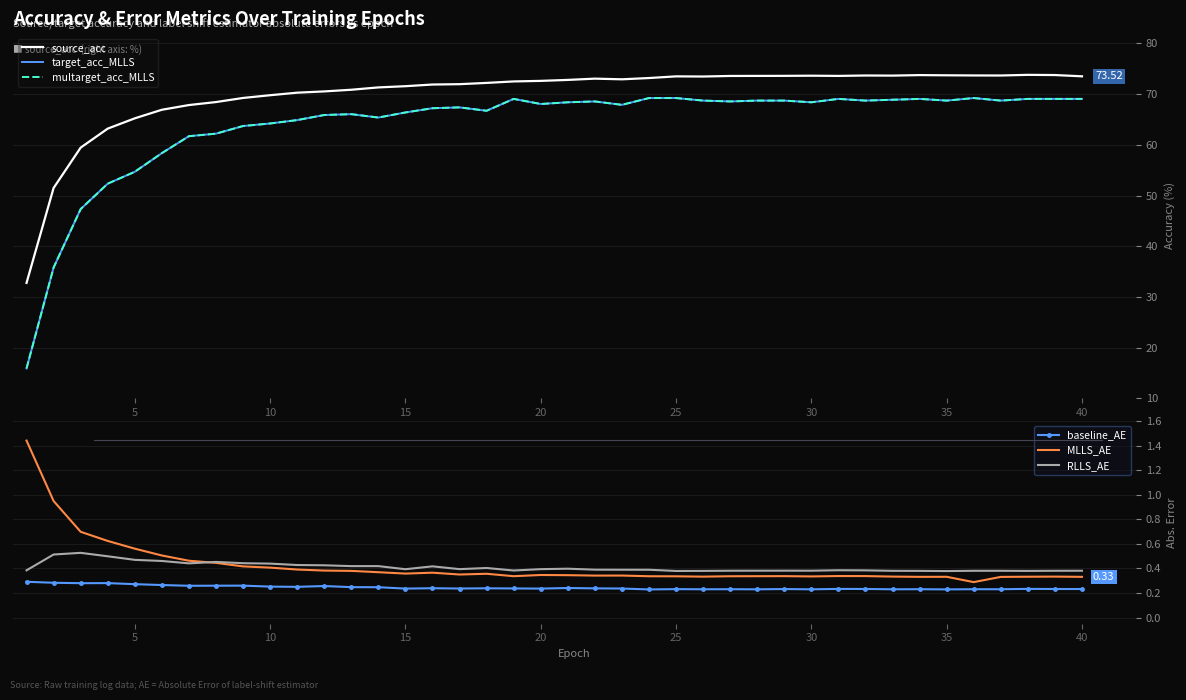

True or false: RLLS_AE and multarget_acc_MLLS intersect in this chart.

False